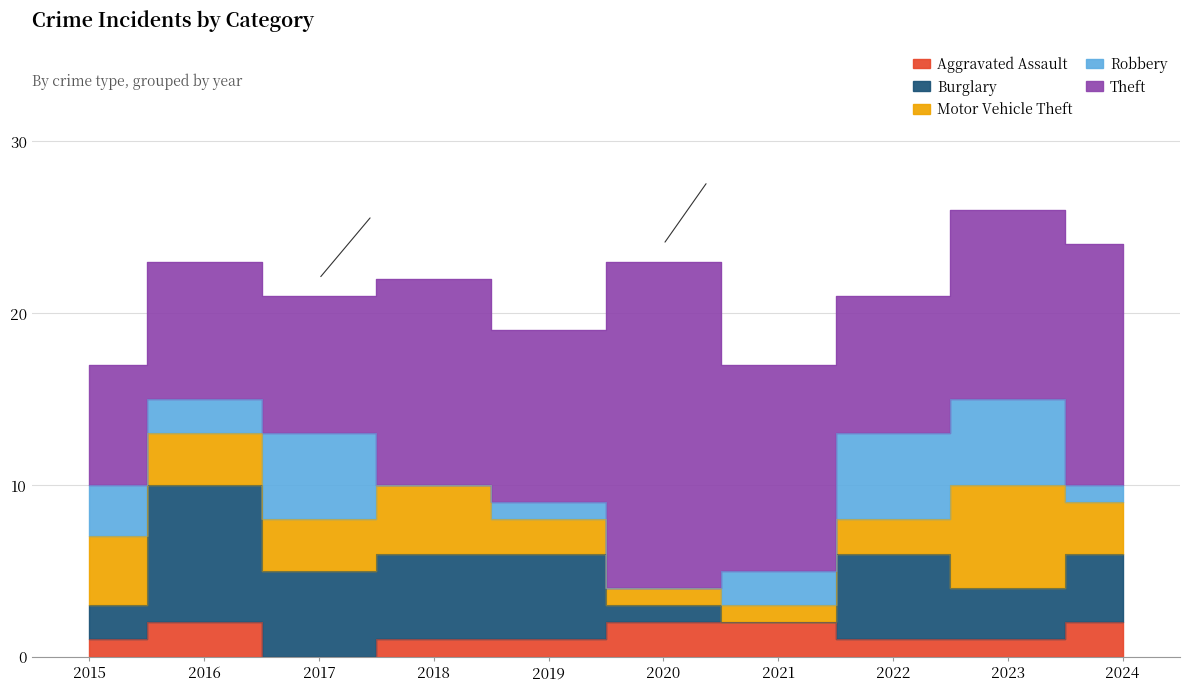

Reading left to right, list all the values displayed in this chart.

Aggravated Assault: 1	2	0	1	1	2	2	1	1	2
Burglary: 2	8	5	5	5	1	0	5	3	4
Motor Vehicle Theft: 4	3	3	4	2	1	1	2	6	3
Robbery: 3	2	5	0	1	0	2	5	5	1
Theft: 7	8	8	12	10	19	12	8	11	14